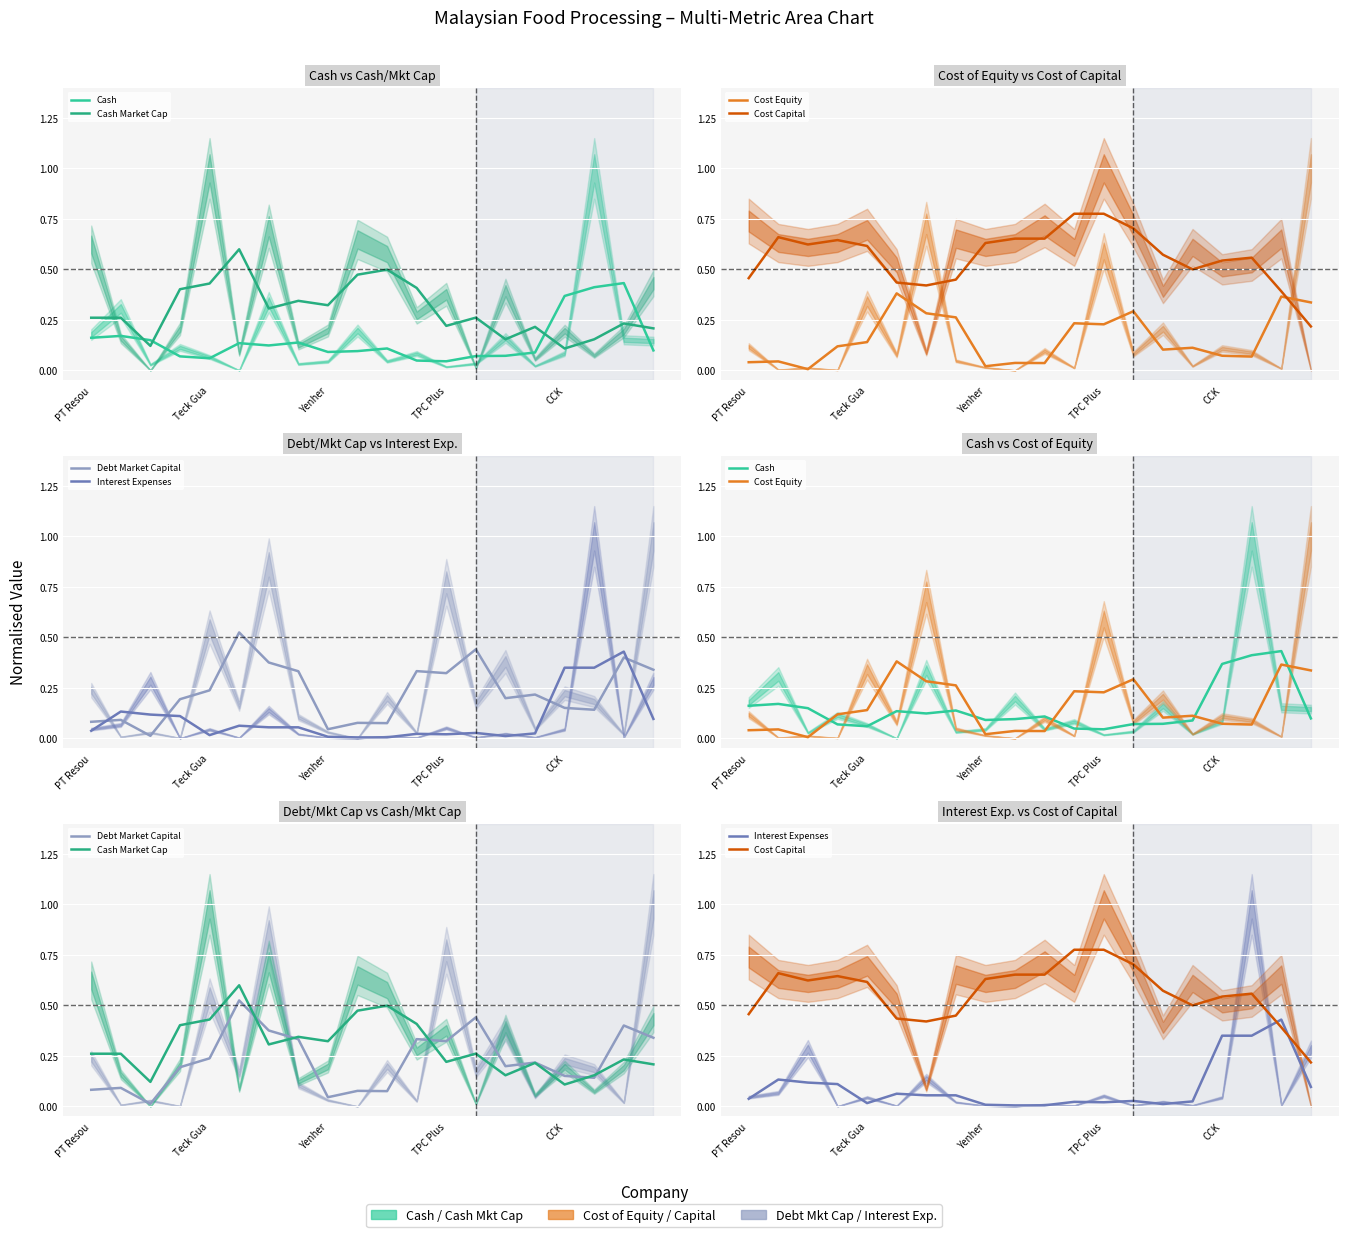

What is the maximum value for Debt Market Capital?

0.5